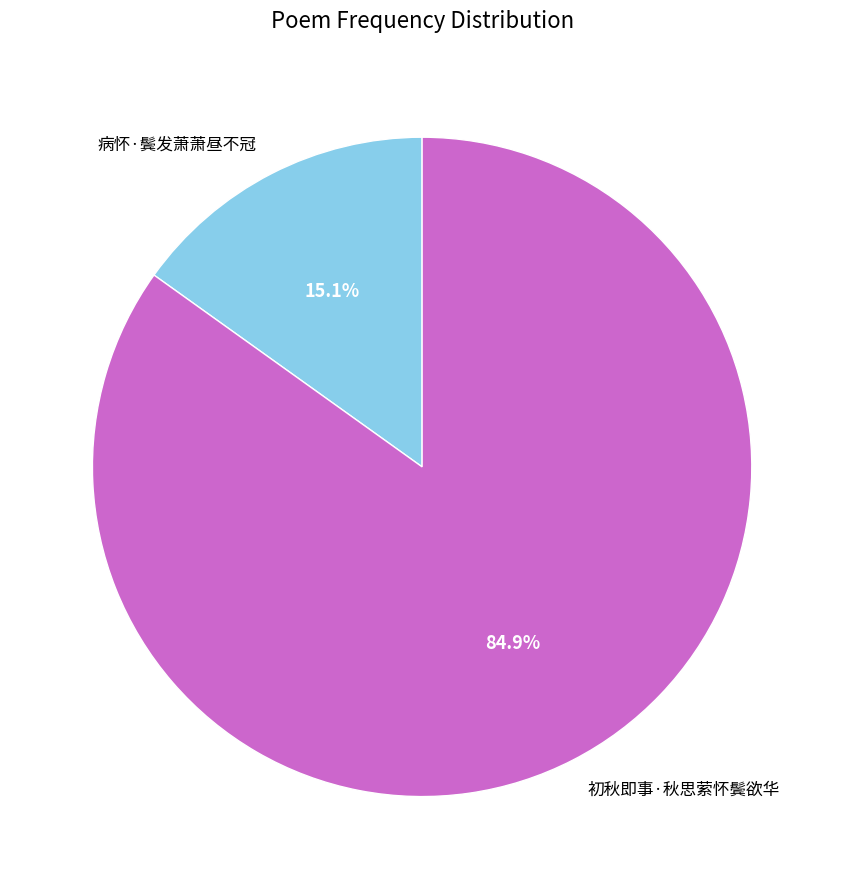

Do 病怀·鬓发萧萧昼不冠 and 初秋即事·秋思萦怀鬓欲华 together represent more than half of the pie?

Yes